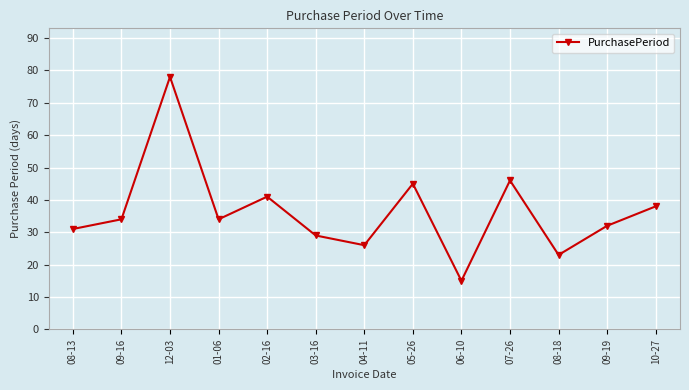

What is the label of the 2nd point from the right?

09-19